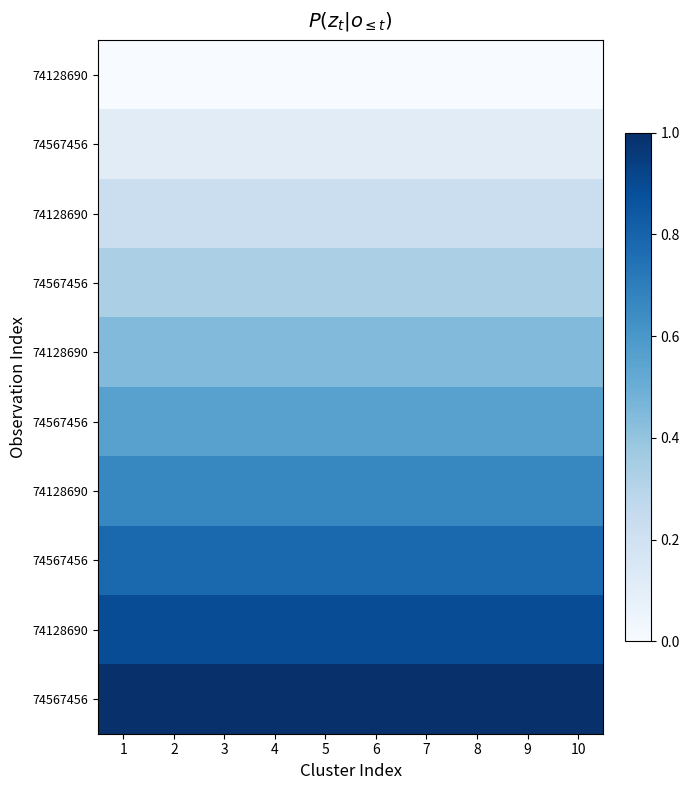

At which category is the sum across all series the highest?

1